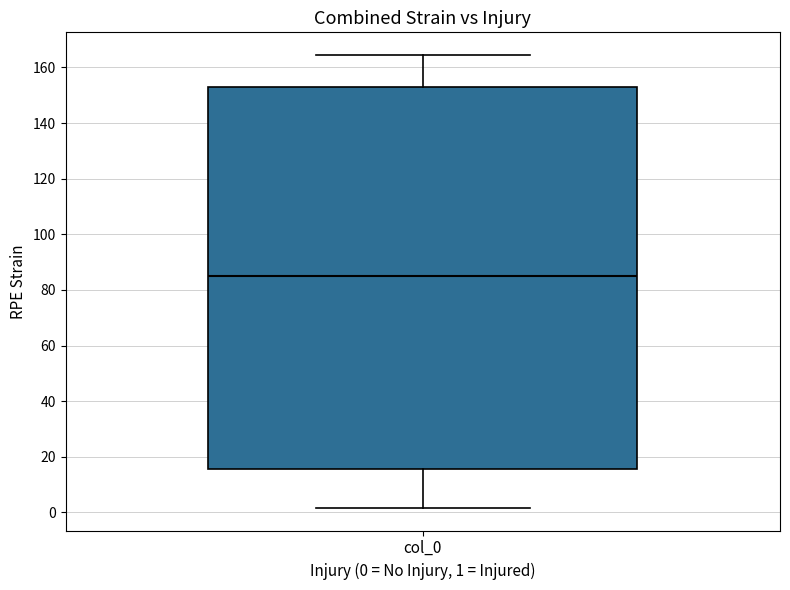

Transcribe this box plot: give where the median line is, the range the box spans, and where the two whiskers end, as read against the y-axis. The values are not printed on the chart, so give them approximately, as read against the axis.

median 86, box 16 to 154, whiskers 2 to 164